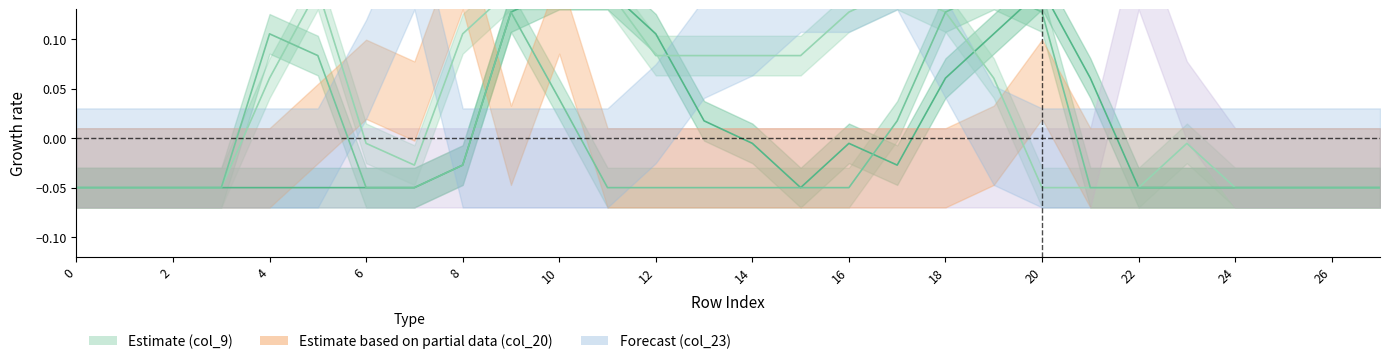

At which category is the sum across all series the highest?

9